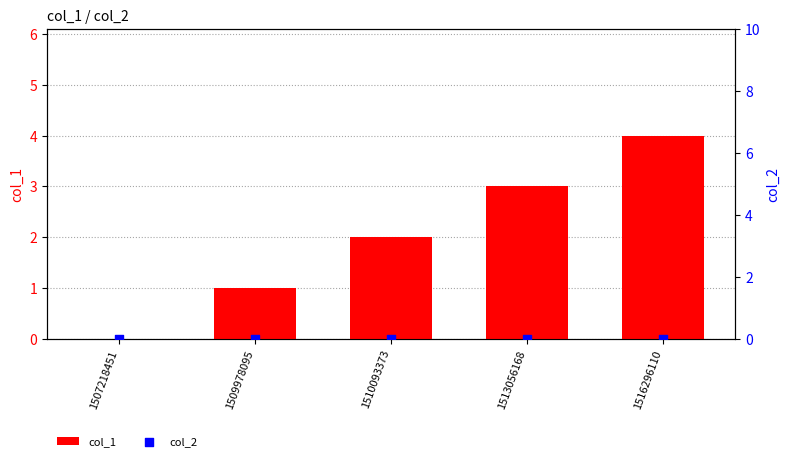

Is the value of col_2 at 1507218451 greater than the value of col_1 at 1507218451?

No